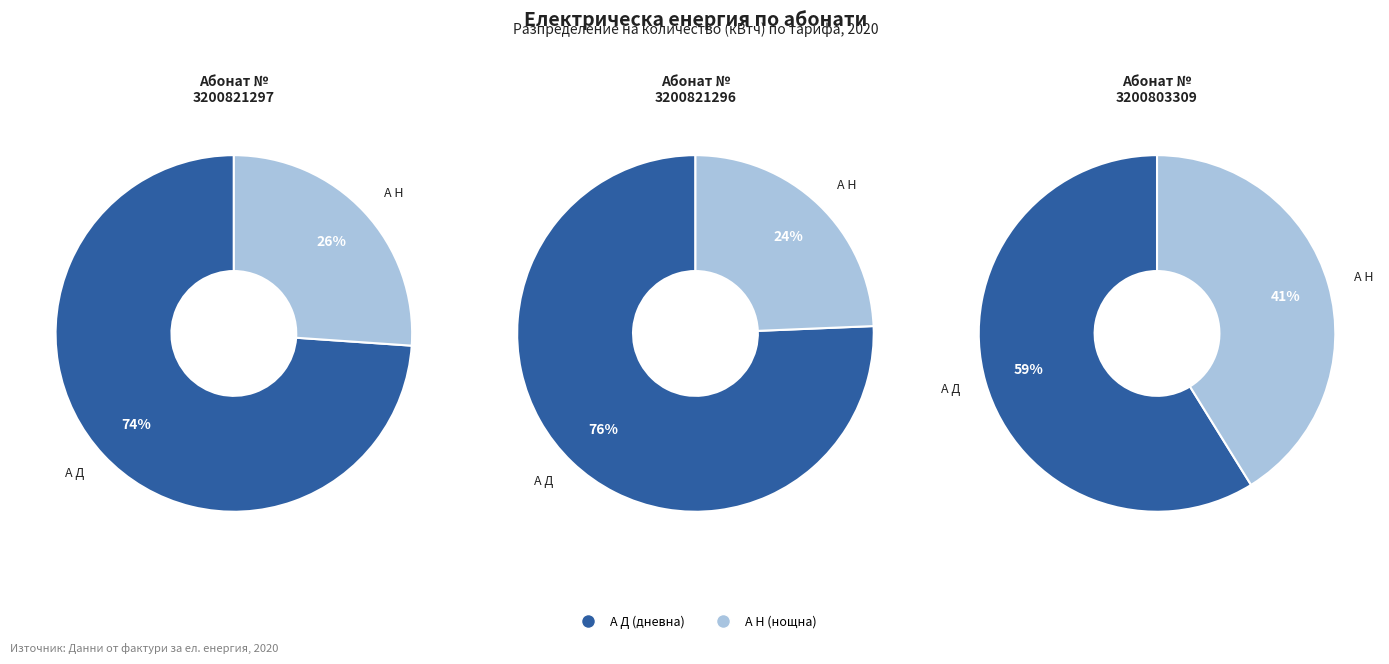

Does 1 represent more than half of the total?

No